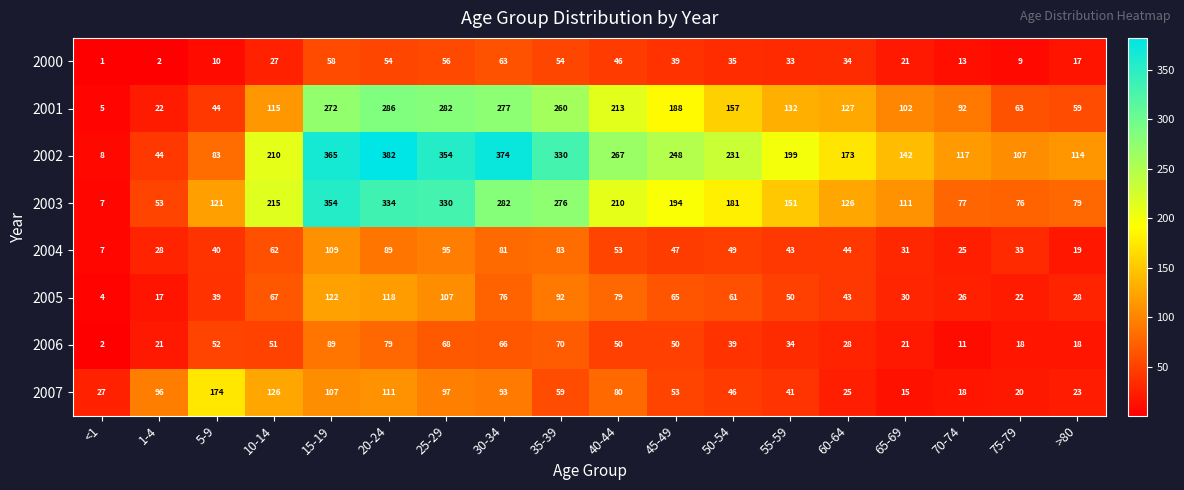

What is the difference between the maximum and minimum values in the 2006 series?

87